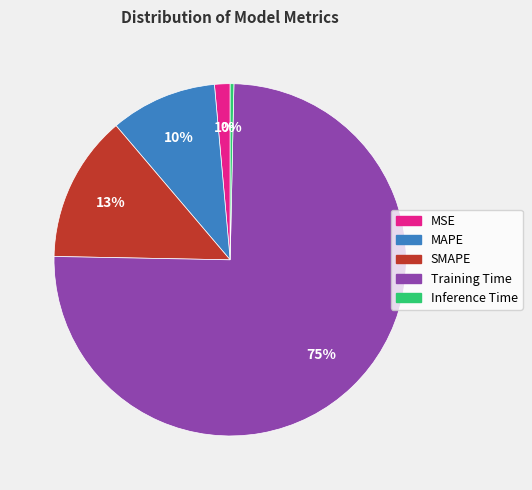

Which category accounts for the majority?

Training Time